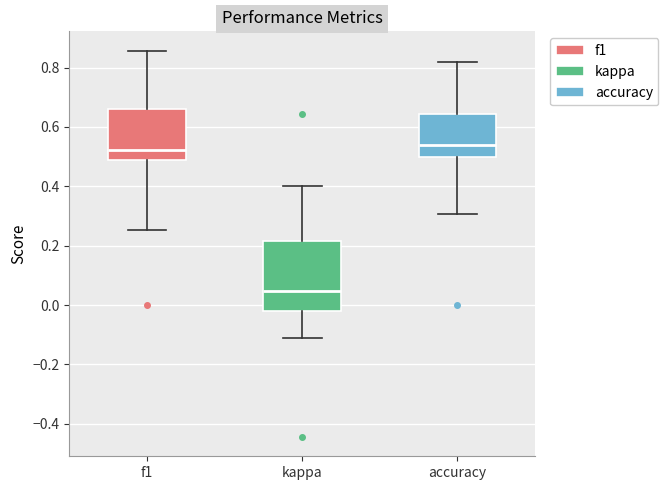

Where does the lower whisker of the box for f1 end on the y-axis? The values are not printed on the chart, so give them approximately, as read against the axis.

0.26